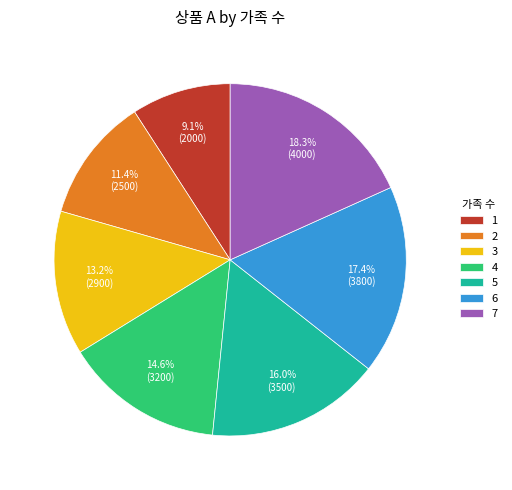

How much of the chart is everything except 7?

81.7%